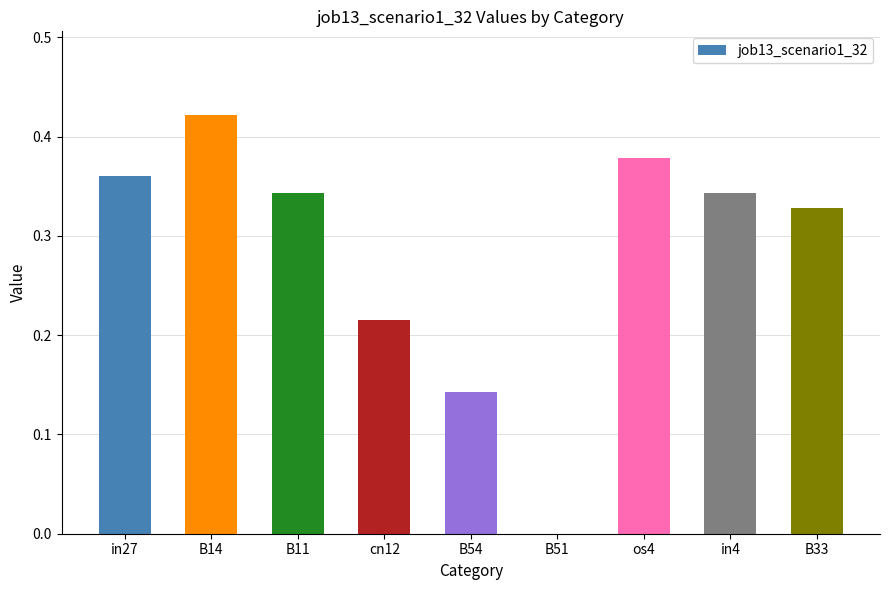

Between B33 and in4, which is larger?

in4